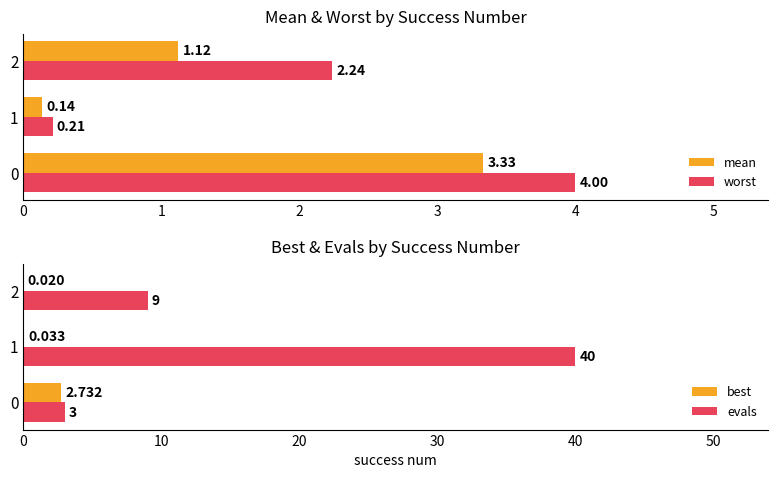

What are all the series names shown in the legend?

mean, worst, best, evals